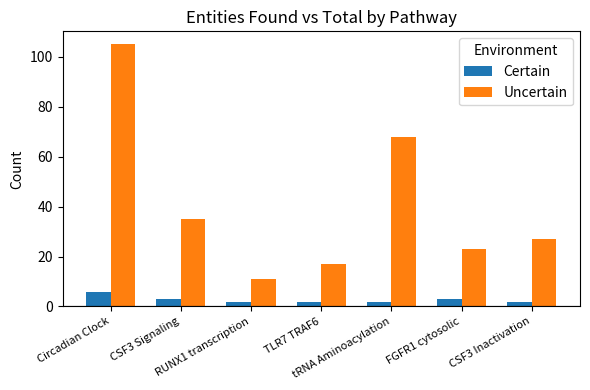

Are the bars horizontal?

No